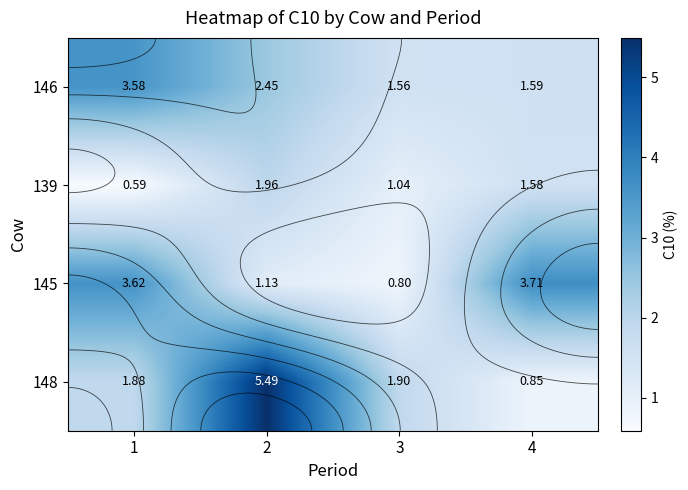

What is the minimum value for 139?

0.6